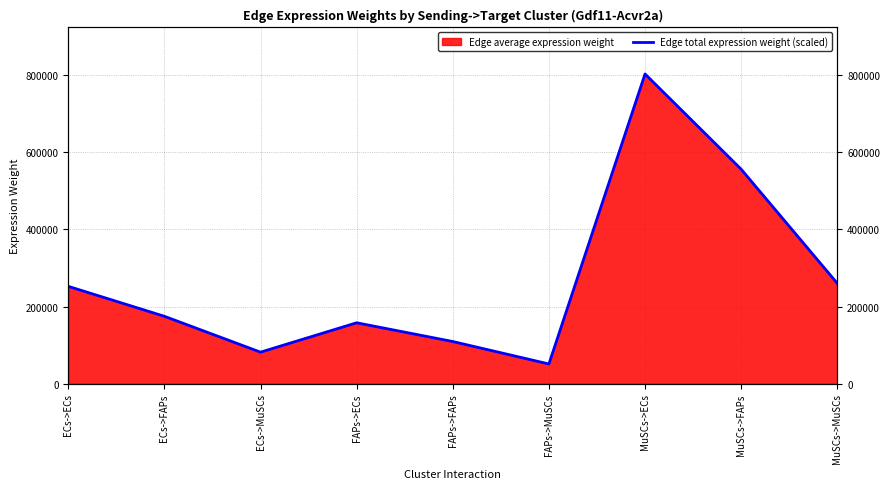

How many lines are shown in the chart?

1